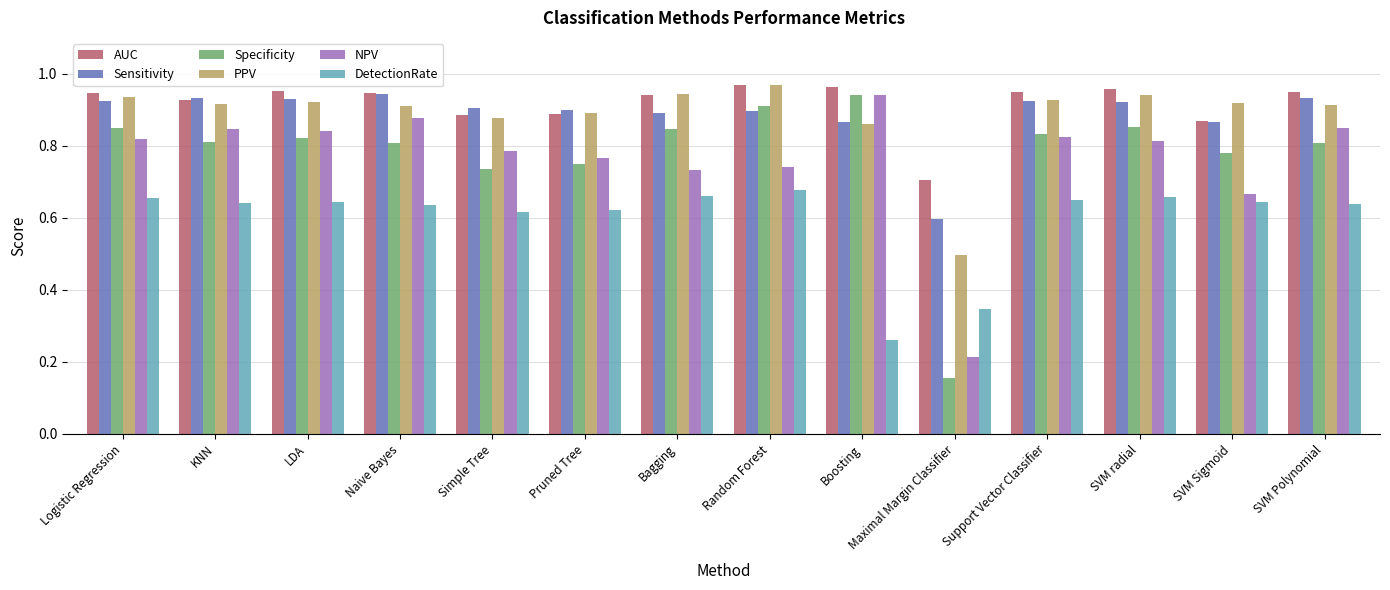

The Sensitivity series shows 0.4 at SVM Sigmoid. True or false?

False